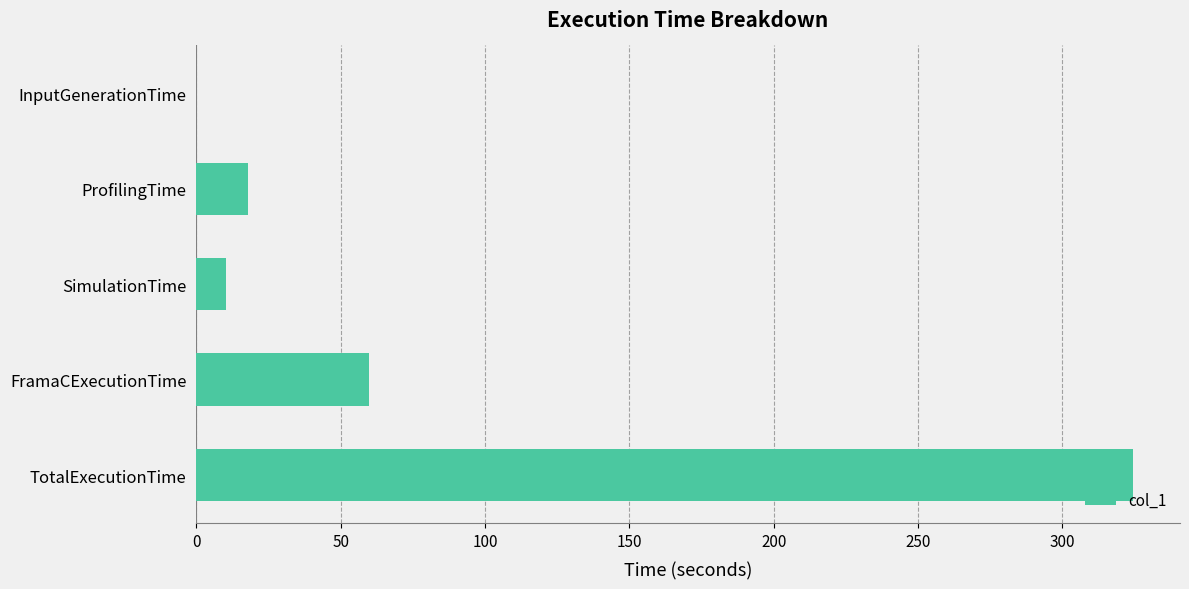

Count the number of values greater than 18.

3